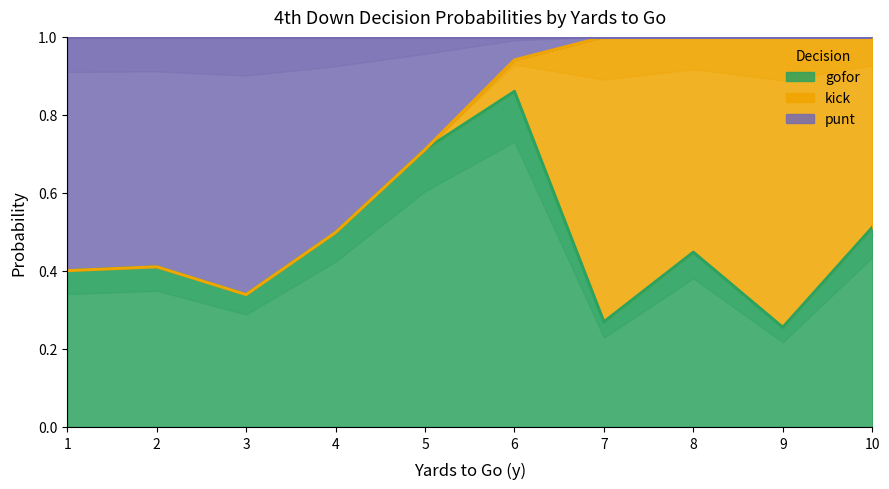

List the series in order of their overall mean, highest first.

gofor, punt, kick